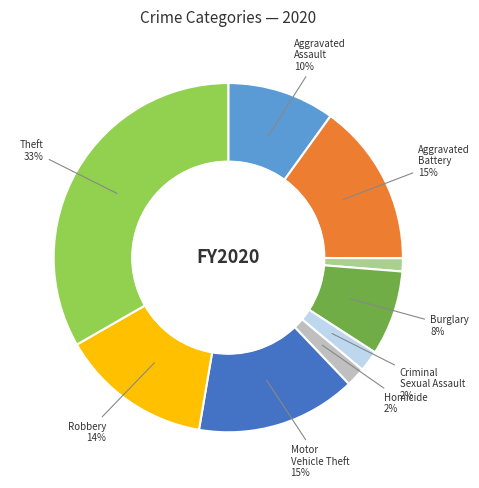

Is there a majority slice in this chart?

No